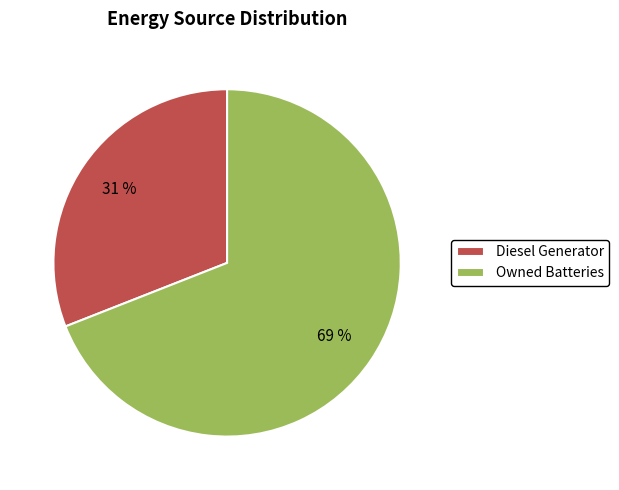

To the nearest percent, what is the difference between the largest and smallest slice percentages?

38%